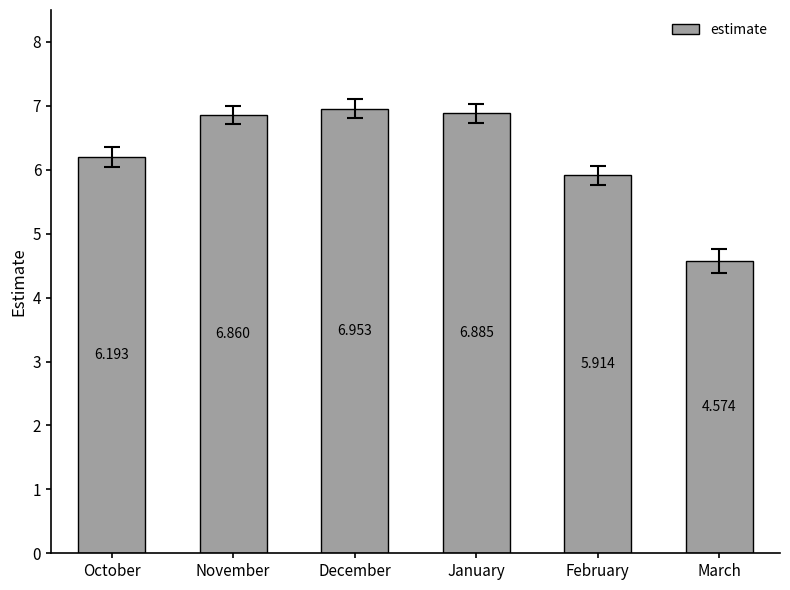

Which label corresponds to the smallest value in the chart?

March